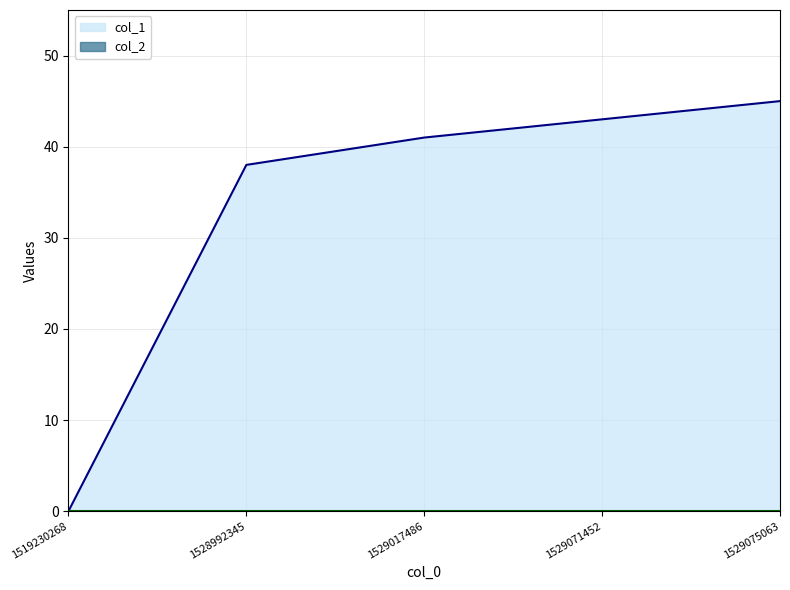

Rank the categories by value from lowest to highest.

1519230268, 1528992345, 1529017486, 1529071452, 1529075063